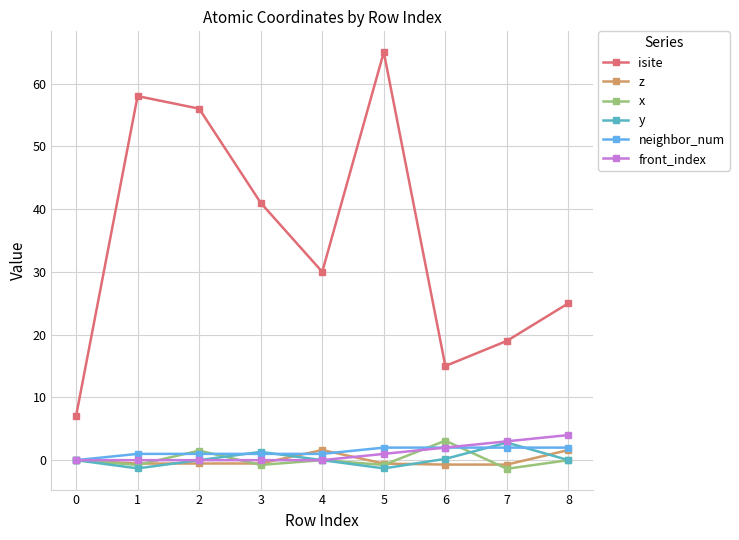

What is the spread (max minus min) of values at 0?

7.0